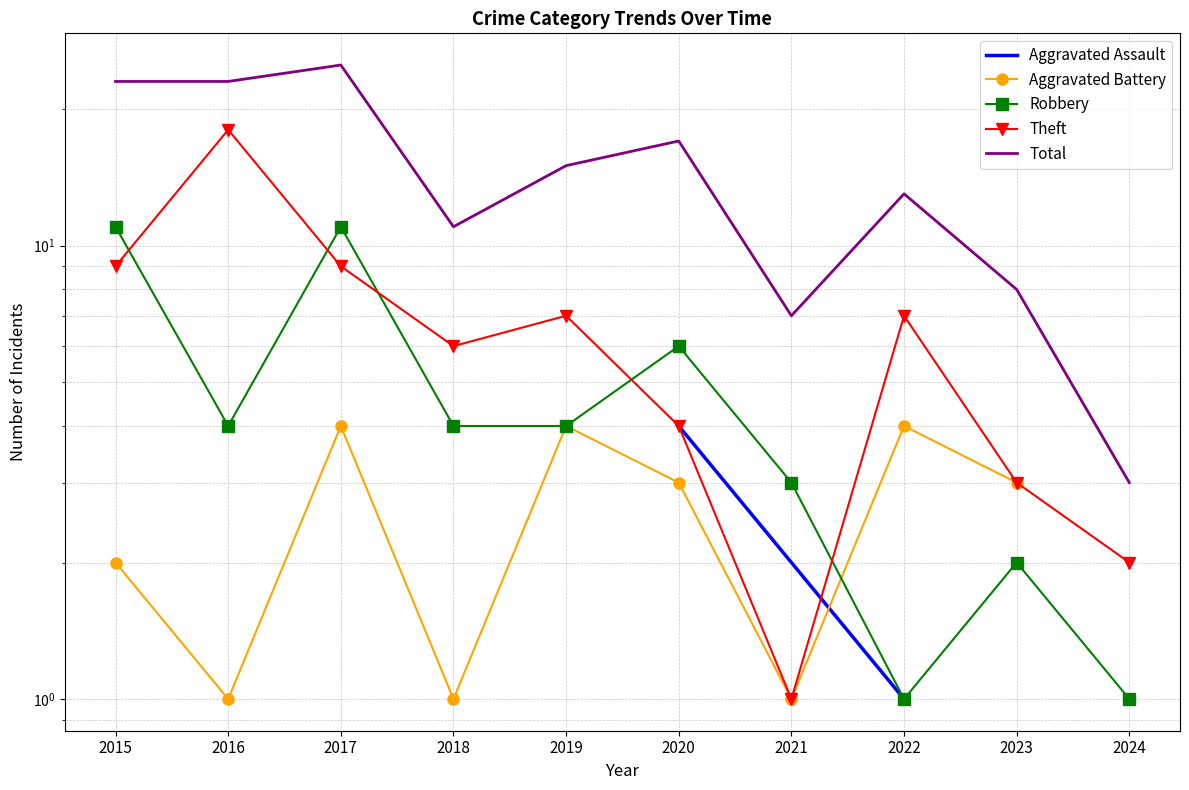

Count the number of categories in the chart.

10